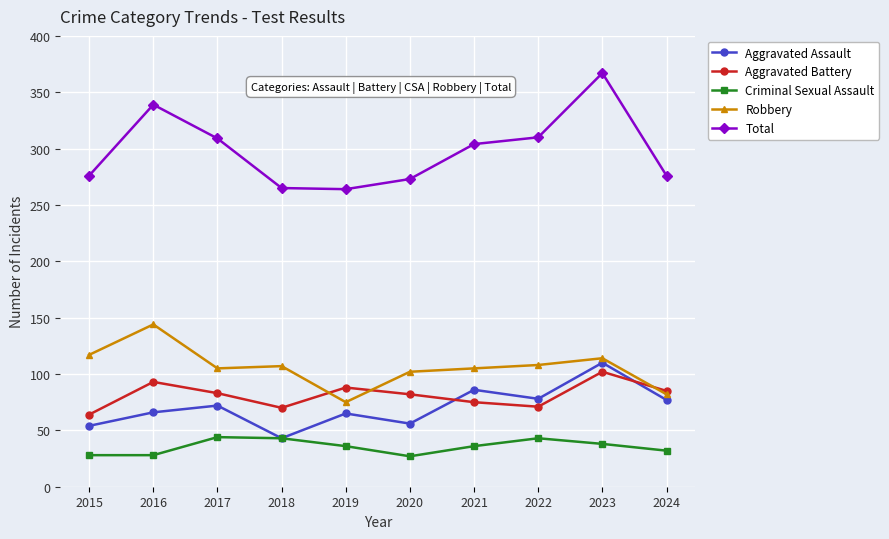

What are all the series names shown in the legend?

Aggravated Assault, Aggravated Battery, Criminal Sexual Assault, Robbery, Total